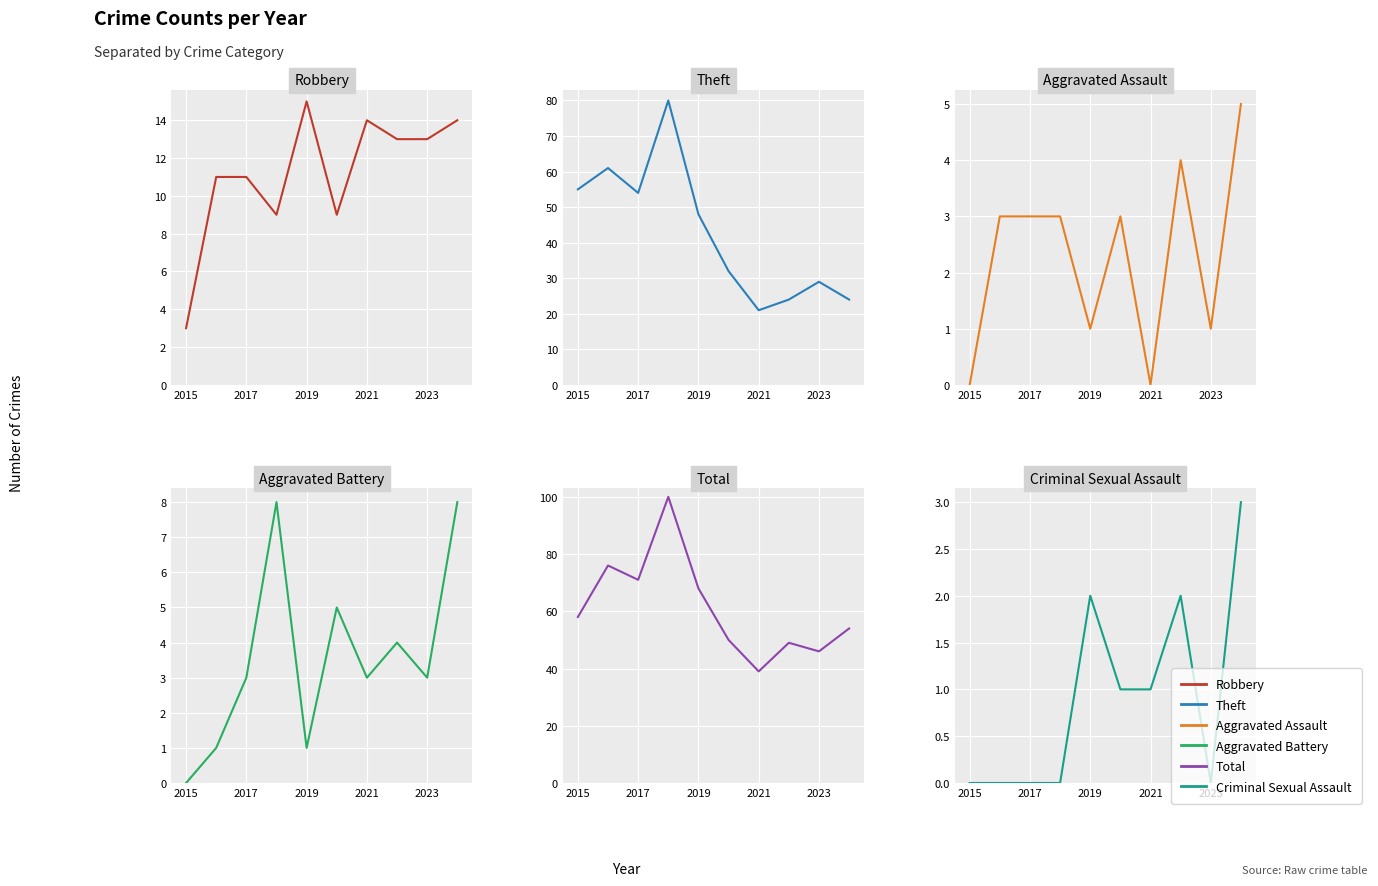

Reading left to right, extract all data points from this chart.

Robbery: 3	11	11	9	15	9	14	13	13	14
Theft: 55	61	54	80	48	32	21	24	29	24
Aggravated Assault: 0	3	3	3	1	3	0	4	1	5
Aggravated Battery: 0	1	3	8	1	5	3	4	3	8
Total: 58	76	71	100	68	50	39	49	46	54
Criminal Sexual Assault: 0	0	0	0	2	1	1	2	0	3